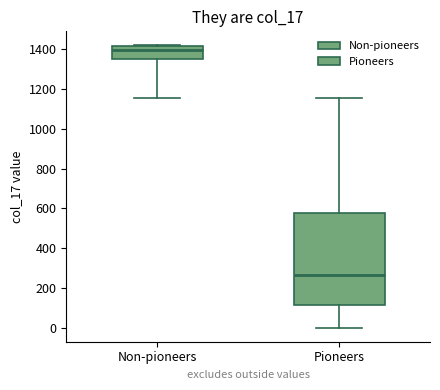

Reading left to right, read every box against the y-axis: the position of its median line, the range the box covers, and the ends of its whiskers. The values are not printed on the chart, so give them approximately, as read against the axis.

Non-pioneers: median 1400, box 1360 to 1420, whiskers 1160 to 1420
Pioneers: median 260, box 120 to 580, whiskers 0 to 1160